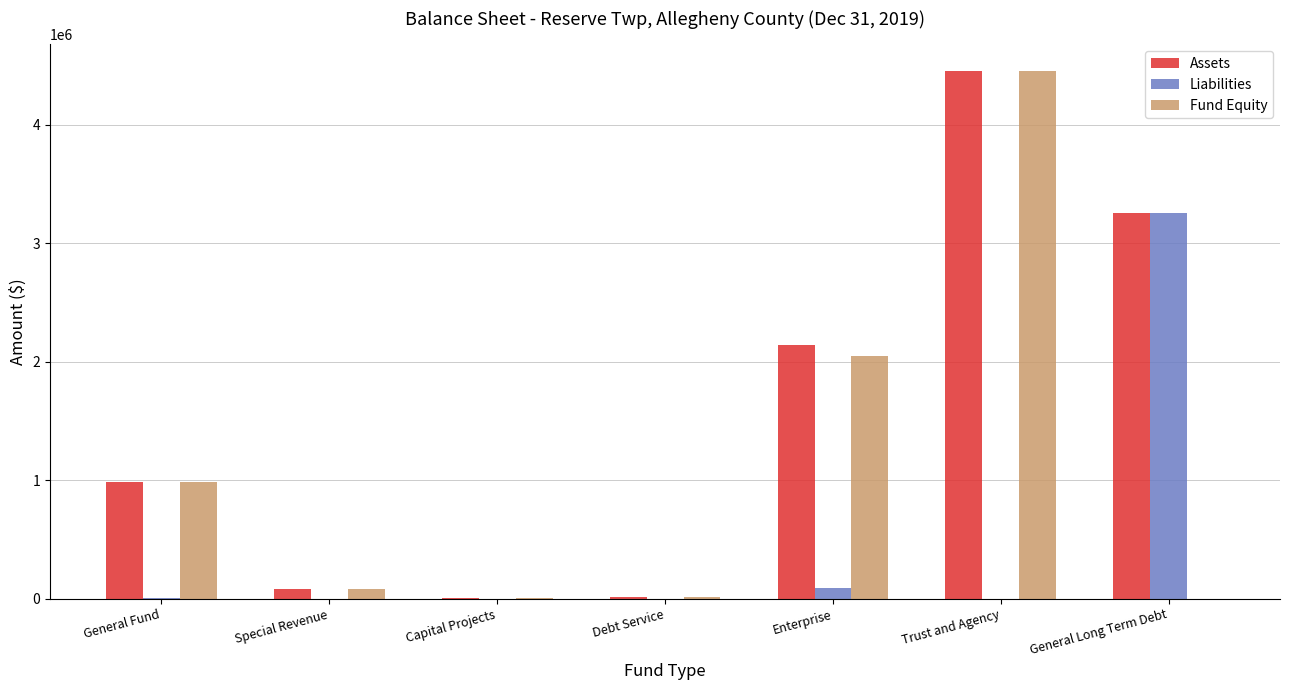

How many groups of bars are there?

7